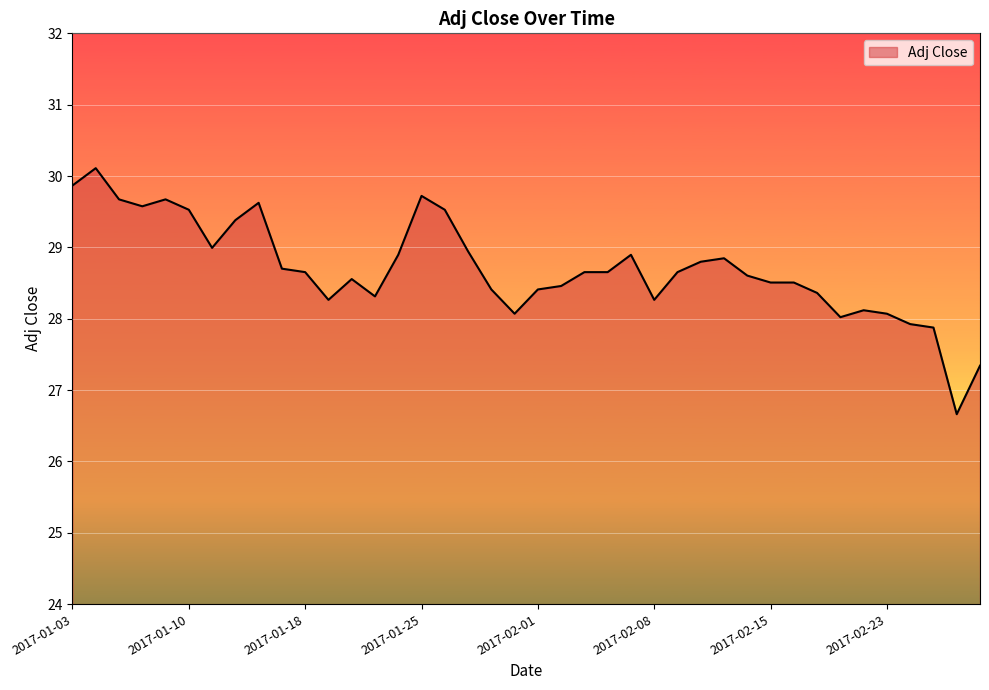

What is the difference between the maximum and minimum values?

3.4